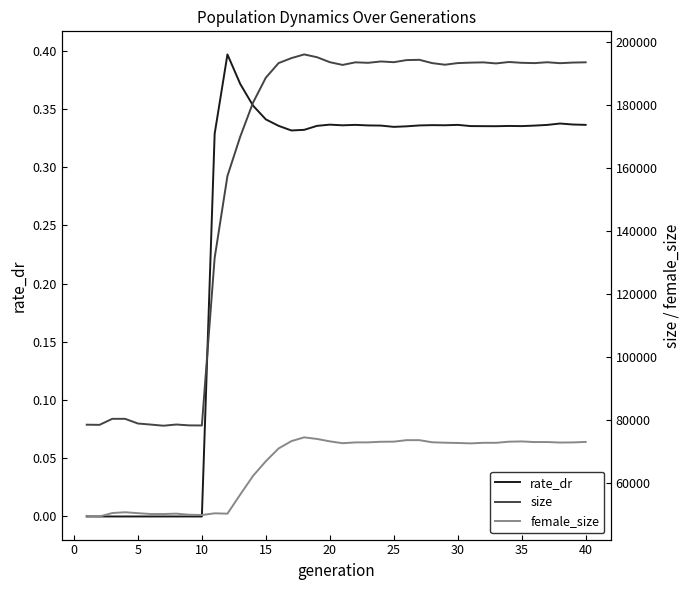

True or false: female_size has more than 1 interior local peaks.

True